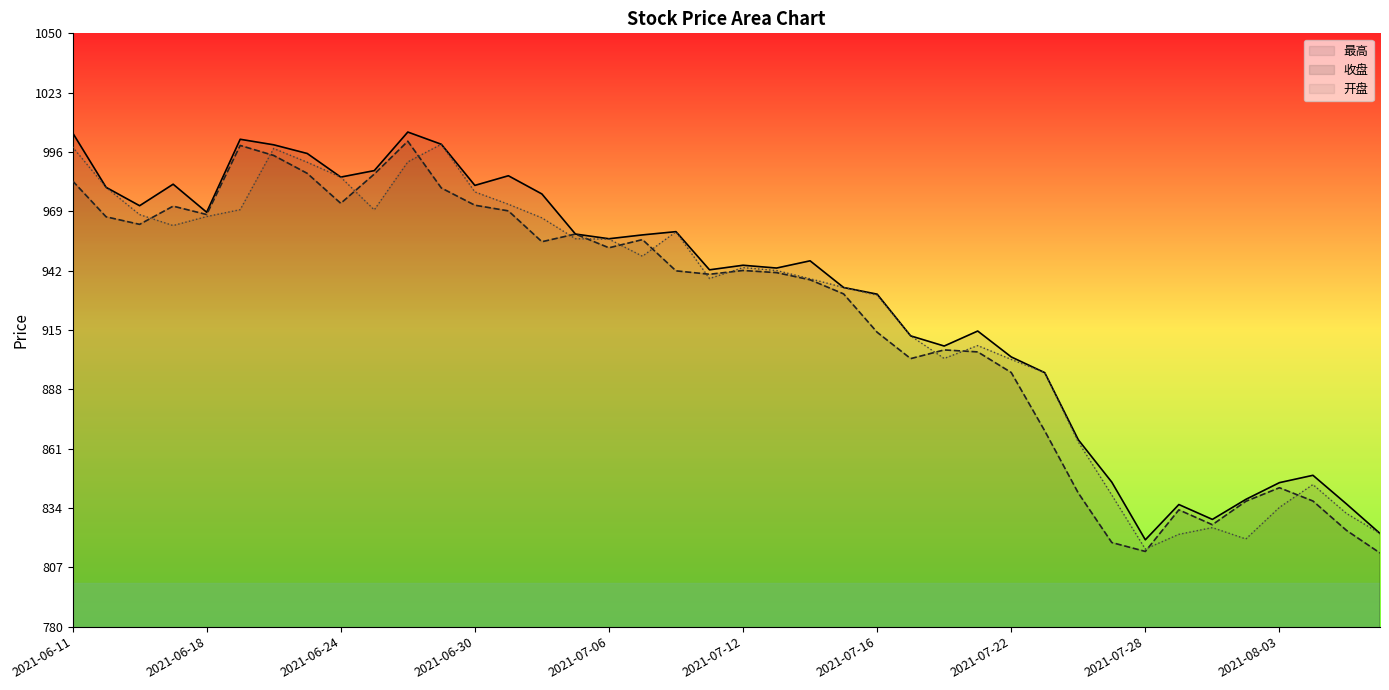

Which series changed the most between 2021-06-23 and 2021-07-29?

开盘